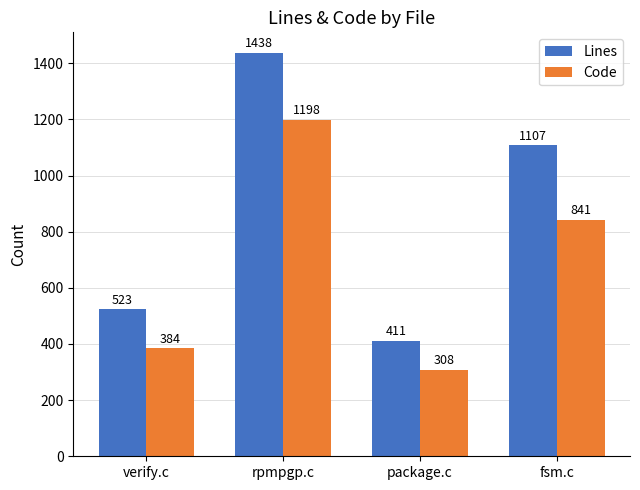

The value of Code at fsm.c is 1164. True or false?

False